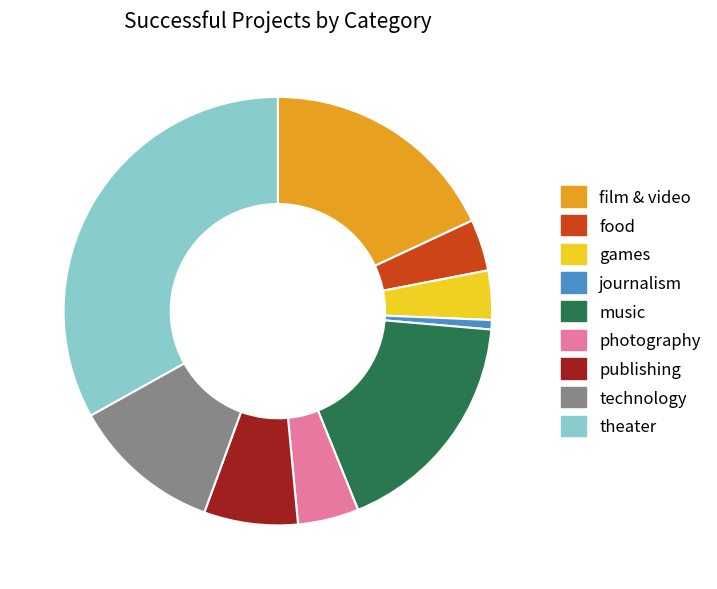

Is the sum of journalism and food greater than half?

No